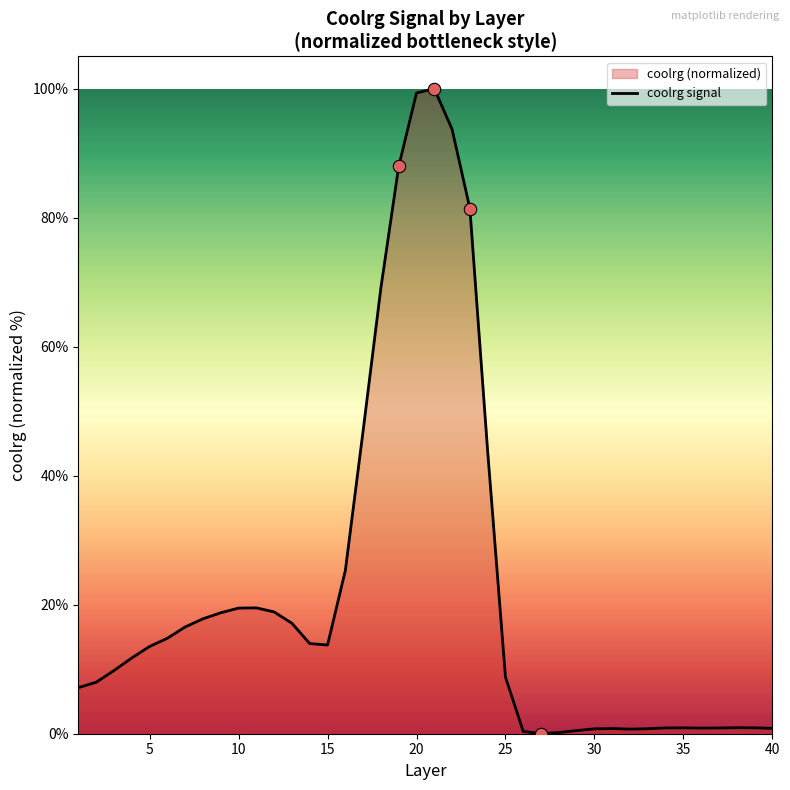

What is the maximum value shown in the chart?

100.0